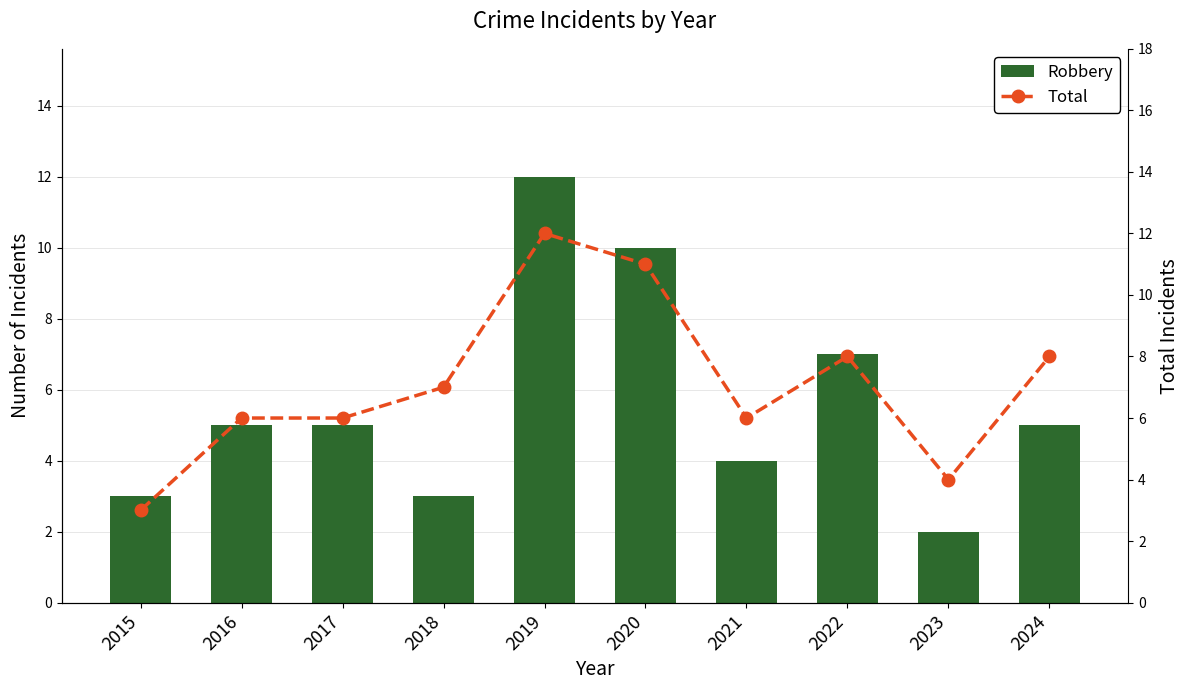

At which category is the sum across all series the highest?

2019